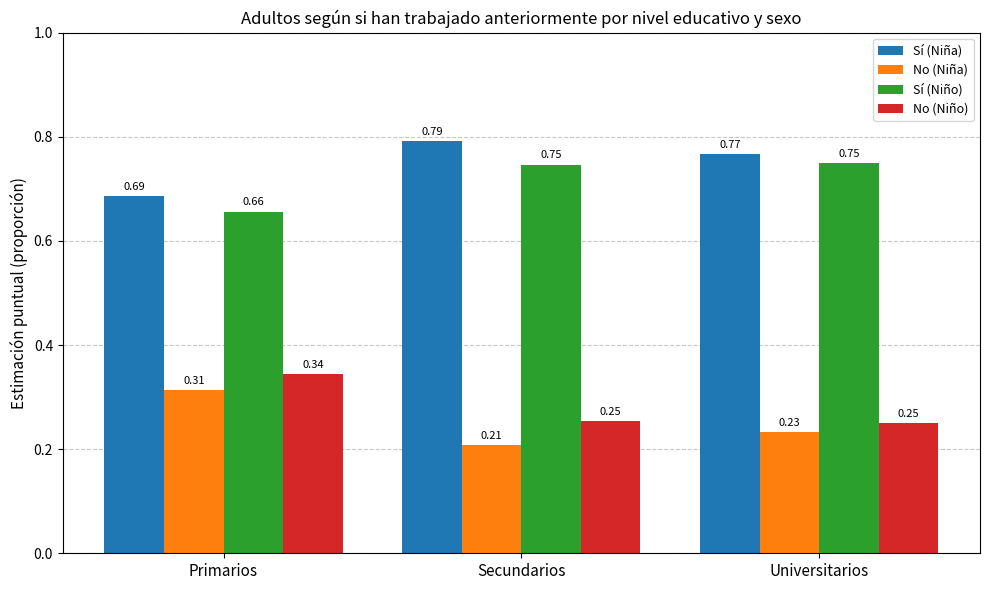

What is the difference between the maximum and minimum values in the Sí (Niña) series?

0.1